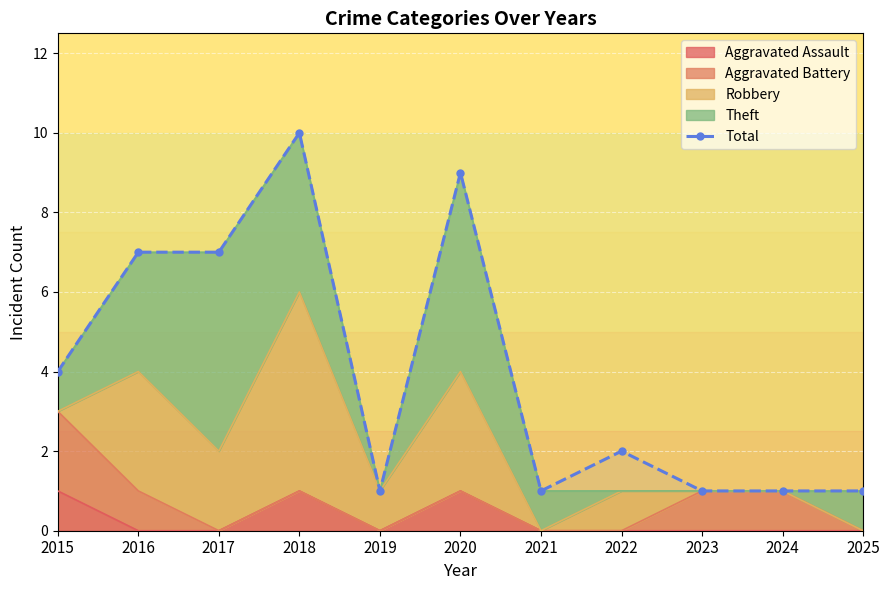

Which has a higher value, 2024 or 2018?

2018